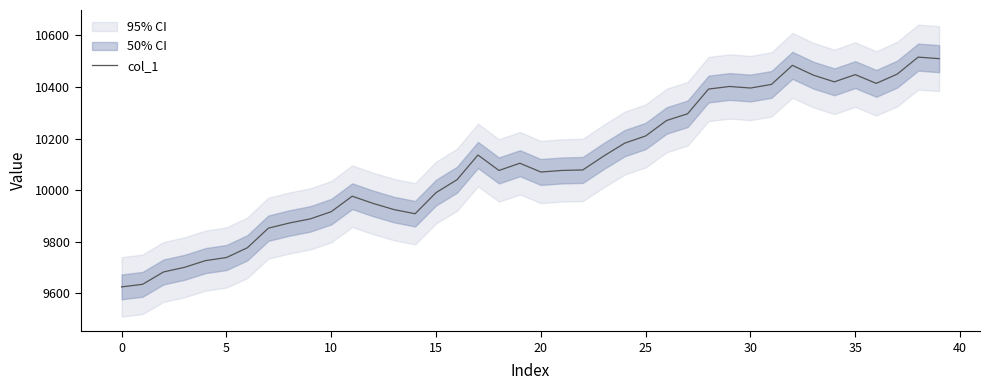

What is the value of the 20th point from the left?

10104